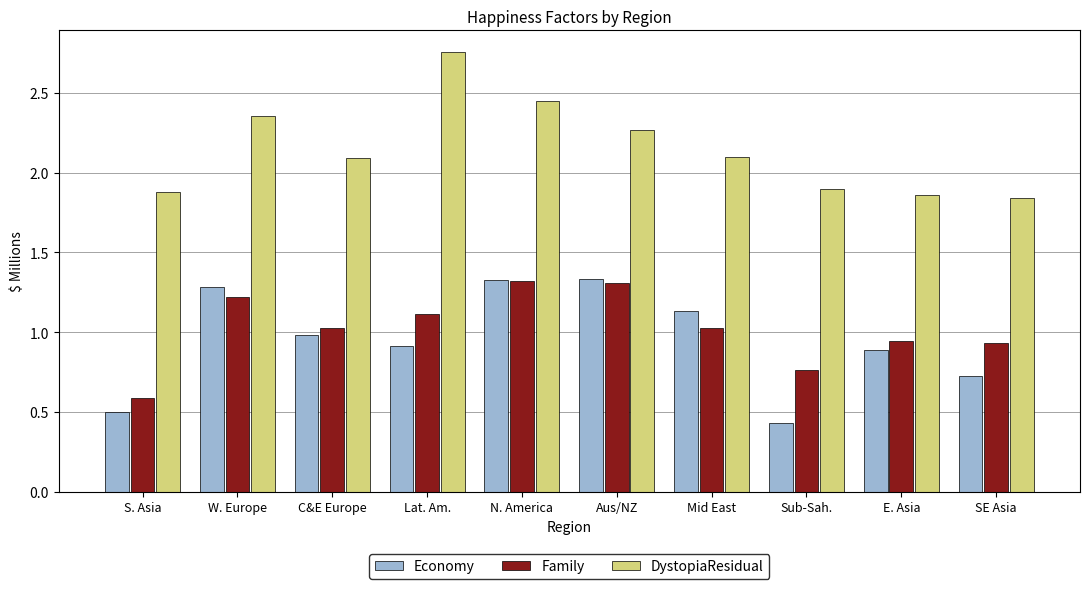

Are the bars grouped side by side (vs. stacked)?

Yes